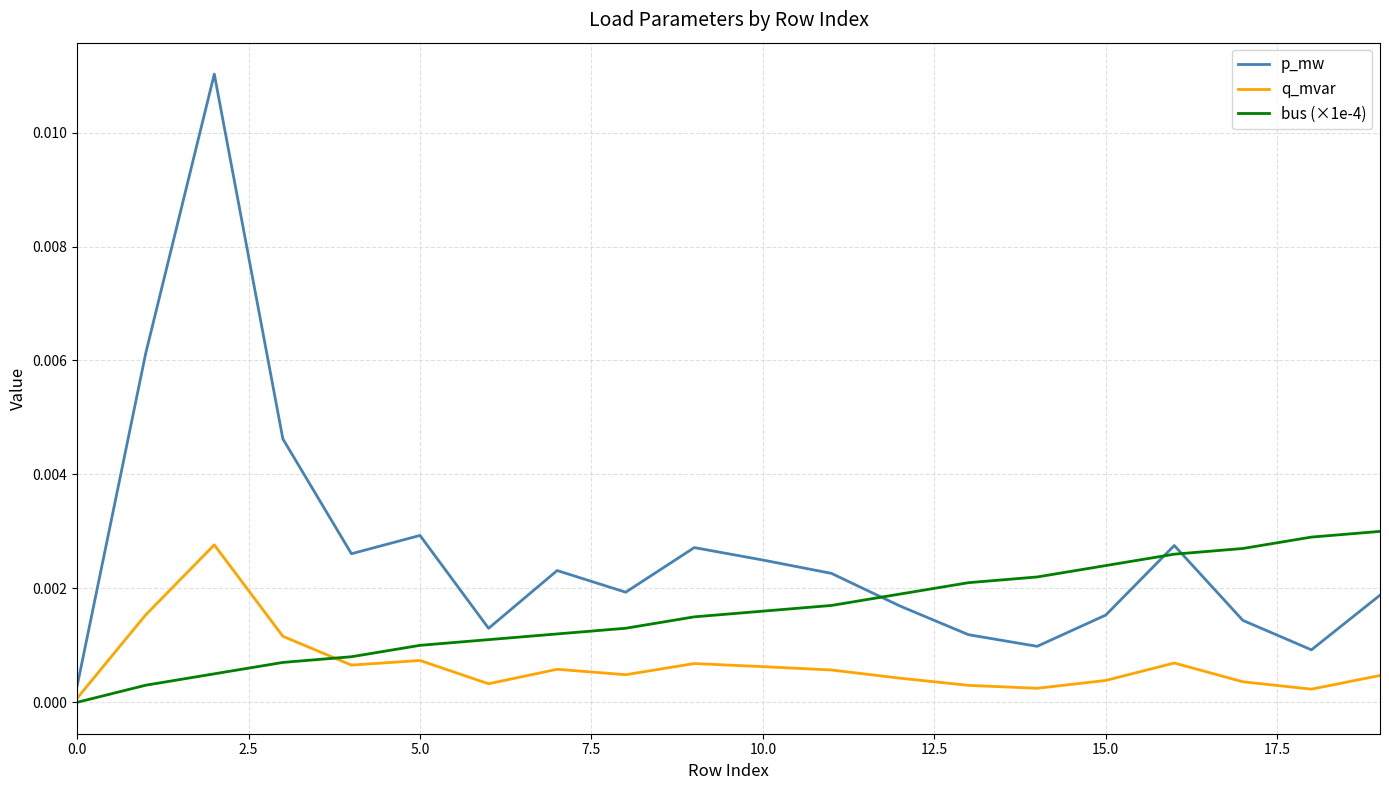

Rank the series by their average value, from highest to lowest.

p_mw, bus (×1e-4), q_mvar